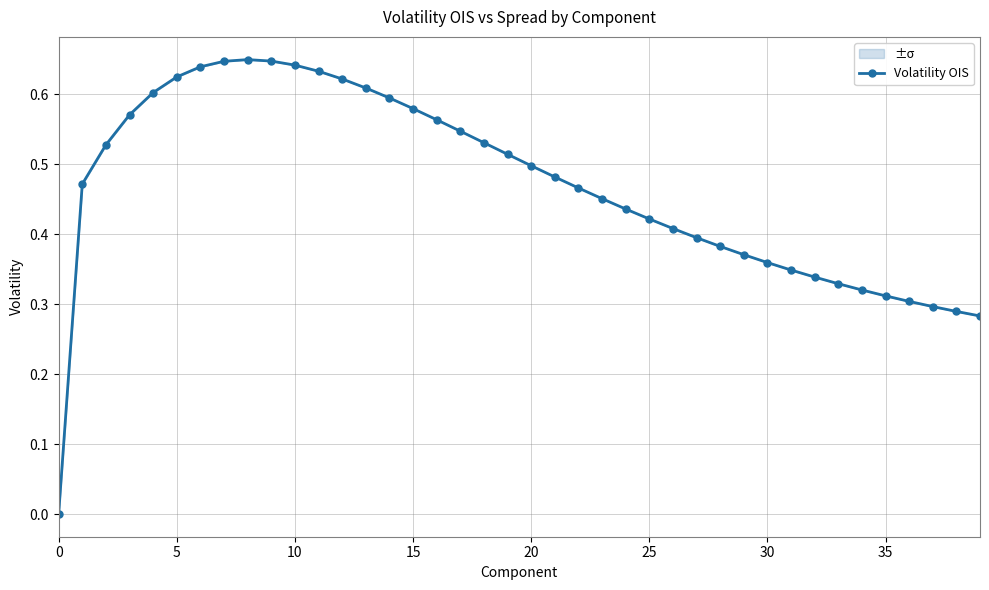

Reading left to right, transcribe all the data shown in this chart.

0.0	0.5	0.5	0.6	0.6	0.6	0.6	0.6	0.6	0.6	0.6	0.6	0.6	0.6	0.6	0.6	0.6	0.5	0.5	0.5	0.5	0.5	0.5	0.5	0.4	0.4	0.4	0.4	0.4	0.4	0.4	0.3	0.3	0.3	0.3	0.3	0.3	0.3	0.3	0.3